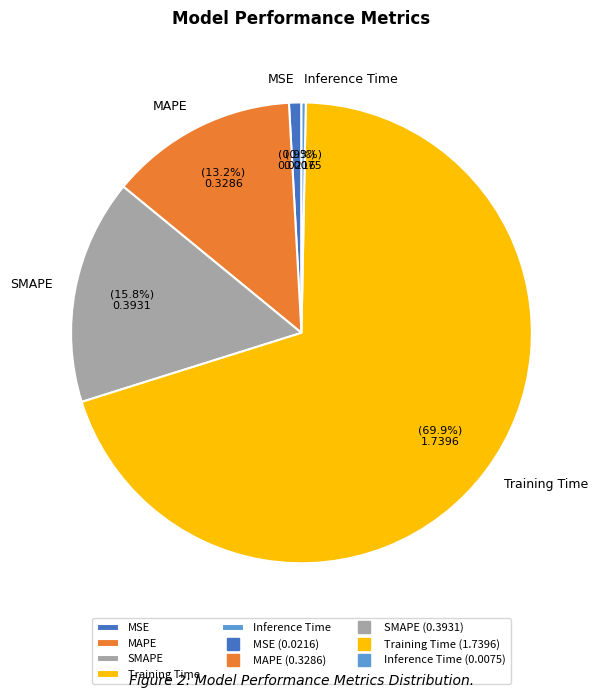

To the nearest percent, what portion does MAPE represent?

13%